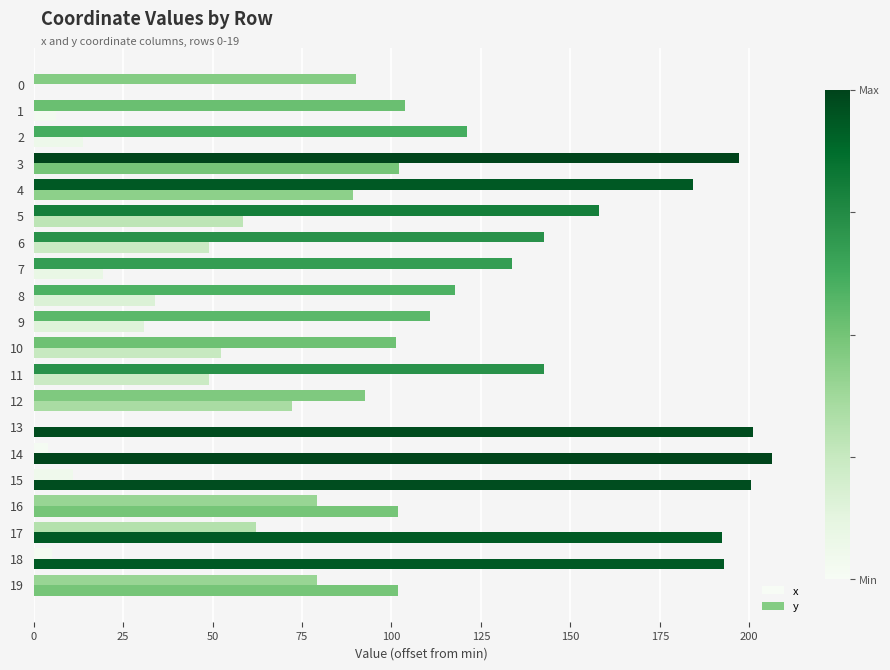

What is the value of the y bar at the 18th from the left?

62.2